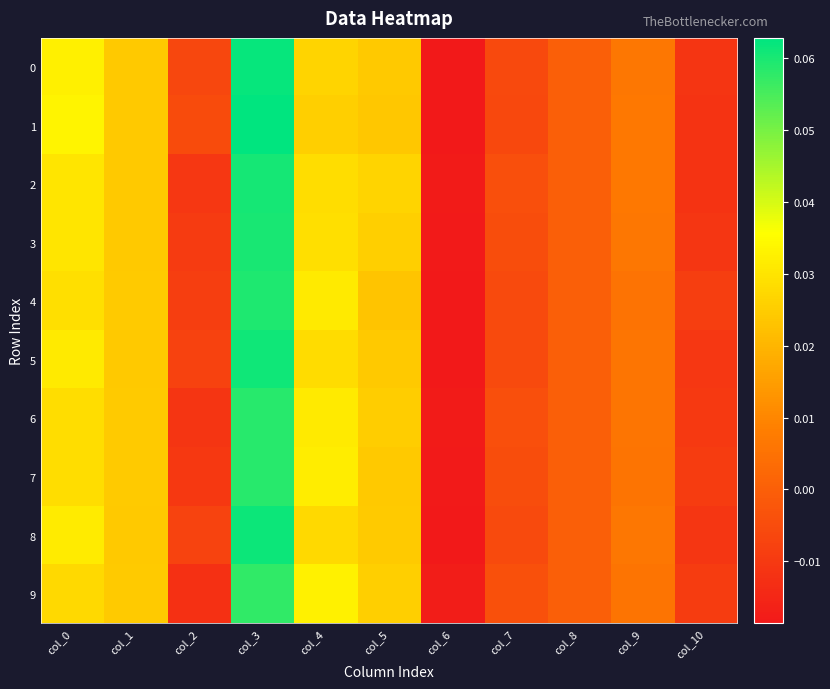

Reading left to right, extract all data points from this chart.

0: col_0=0.0	col_1=0.0	col_2=-0.0	col_3=0.1	col_4=0.0	col_5=0.0	col_6=-0.0	col_7=-0.0	col_8=0.0	col_9=0.0	col_10=-0.0
1: col_0=0.0	col_1=0.0	col_2=-0.0	col_3=0.1	col_4=0.0	col_5=0.0	col_6=-0.0	col_7=-0.0	col_8=0.0	col_9=0.0	col_10=-0.0
2: col_0=0.0	col_1=0.0	col_2=-0.0	col_3=0.1	col_4=0.0	col_5=0.0	col_6=-0.0	col_7=-0.0	col_8=0.0	col_9=0.0	col_10=-0.0
3: col_0=0.0	col_1=0.0	col_2=-0.0	col_3=0.1	col_4=0.0	col_5=0.0	col_6=-0.0	col_7=-0.0	col_8=0.0	col_9=0.0	col_10=-0.0
4: col_0=0.0	col_1=0.0	col_2=-0.0	col_3=0.1	col_4=0.0	col_5=0.0	col_6=-0.0	col_7=-0.0	col_8=0.0	col_9=0.0	col_10=-0.0
5: col_0=0.0	col_1=0.0	col_2=-0.0	col_3=0.1	col_4=0.0	col_5=0.0	col_6=-0.0	col_7=-0.0	col_8=0.0	col_9=0.0	col_10=-0.0
6: col_0=0.0	col_1=0.0	col_2=-0.0	col_3=0.1	col_4=0.0	col_5=0.0	col_6=-0.0	col_7=-0.0	col_8=0.0	col_9=0.0	col_10=-0.0
7: col_0=0.0	col_1=0.0	col_2=-0.0	col_3=0.1	col_4=0.0	col_5=0.0	col_6=-0.0	col_7=-0.0	col_8=0.0	col_9=0.0	col_10=-0.0
8: col_0=0.0	col_1=0.0	col_2=-0.0	col_3=0.1	col_4=0.0	col_5=0.0	col_6=-0.0	col_7=-0.0	col_8=0.0	col_9=0.0	col_10=-0.0
9: col_0=0.0	col_1=0.0	col_2=-0.0	col_3=0.1	col_4=0.0	col_5=0.0	col_6=-0.0	col_7=-0.0	col_8=0.0	col_9=0.0	col_10=-0.0